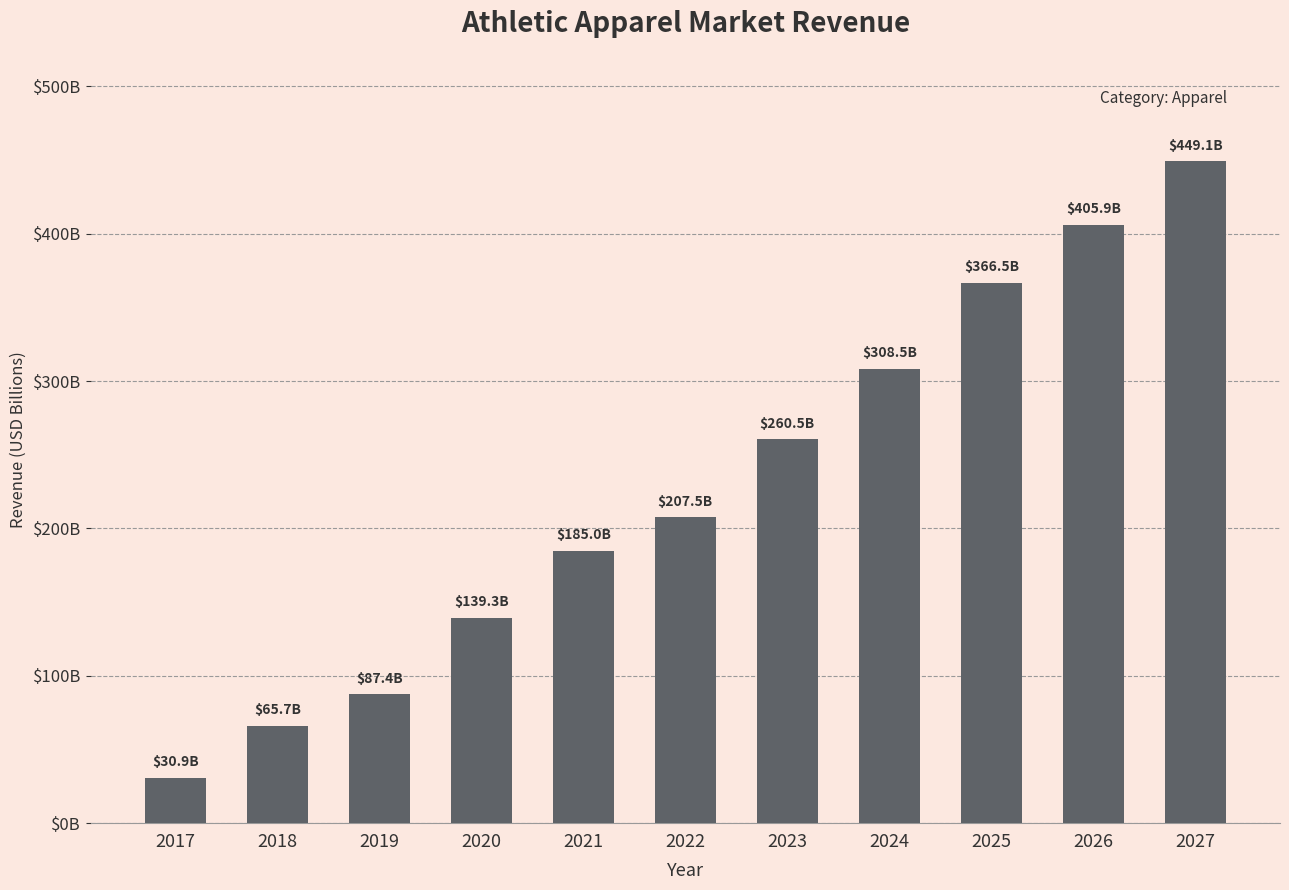

What is the value of the 5th bar from the left?

185.0